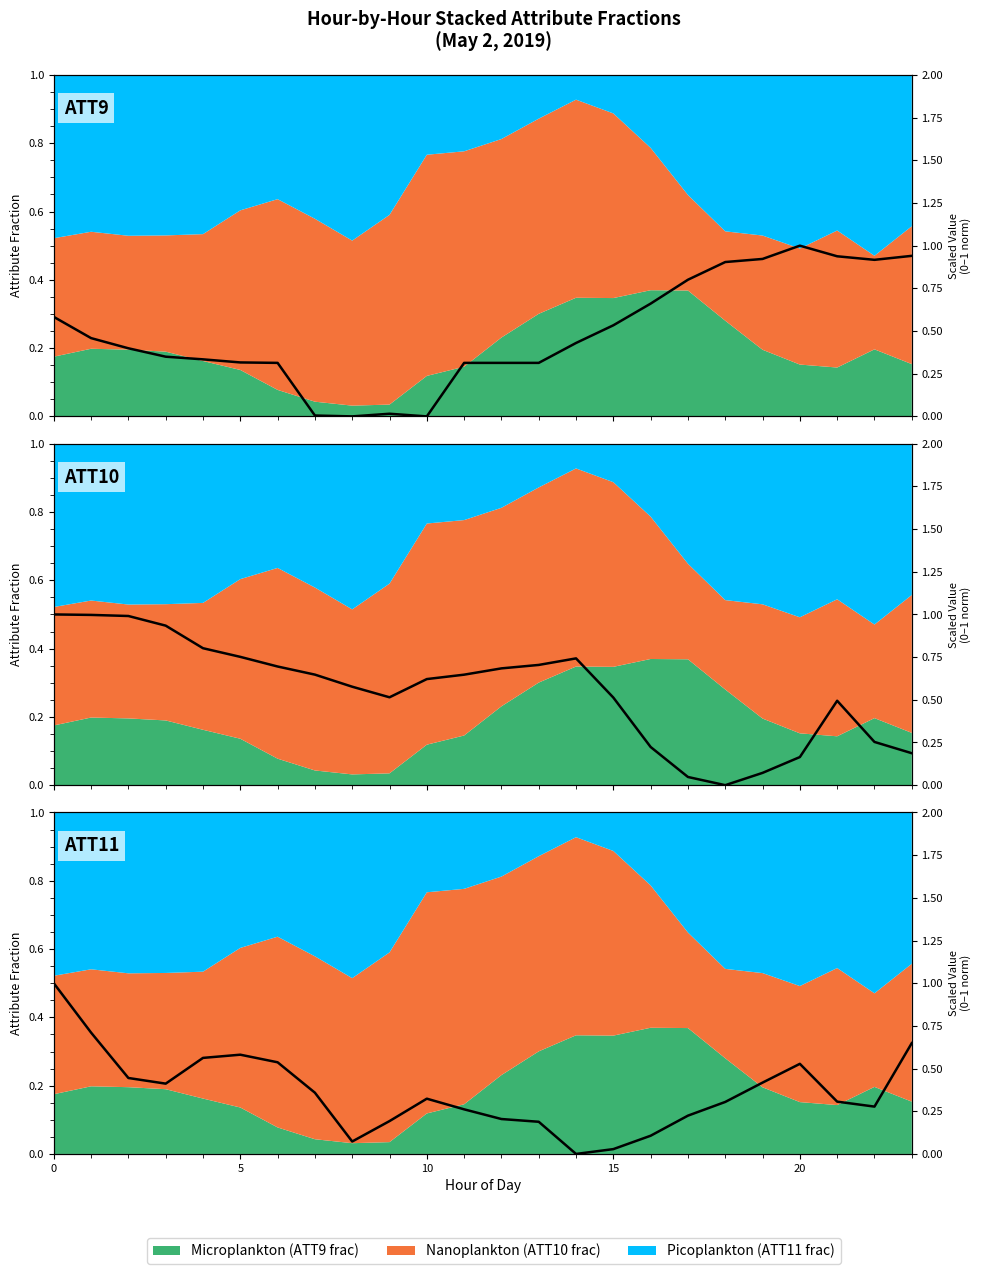

What is the value of the ATT9 (scaled) point at the 22nd from the left?

0.9